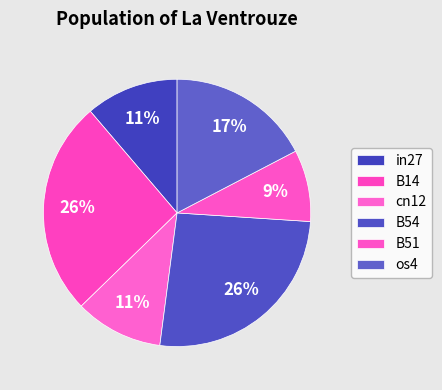

Count the number of slices in the pie.

6